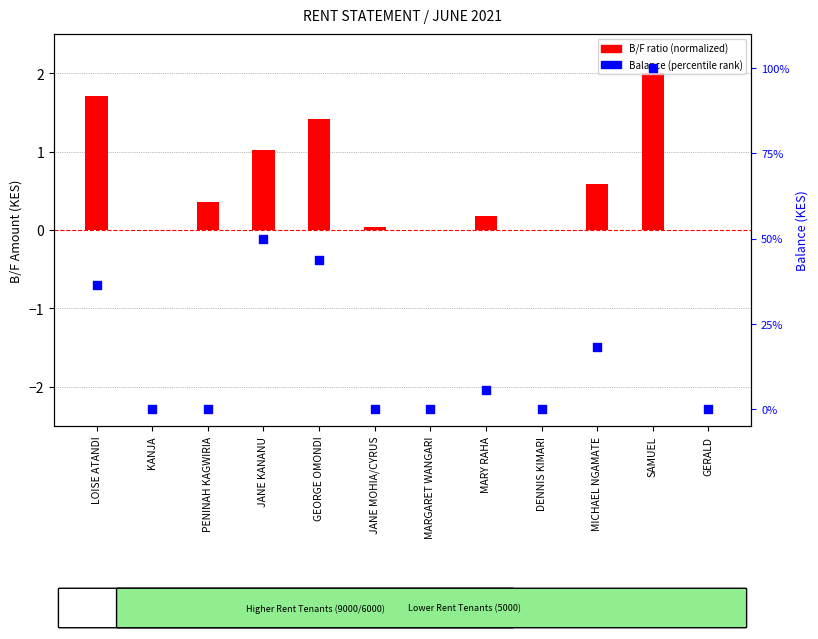

Which series has the widest spread of Y values?

Balance (percentile)